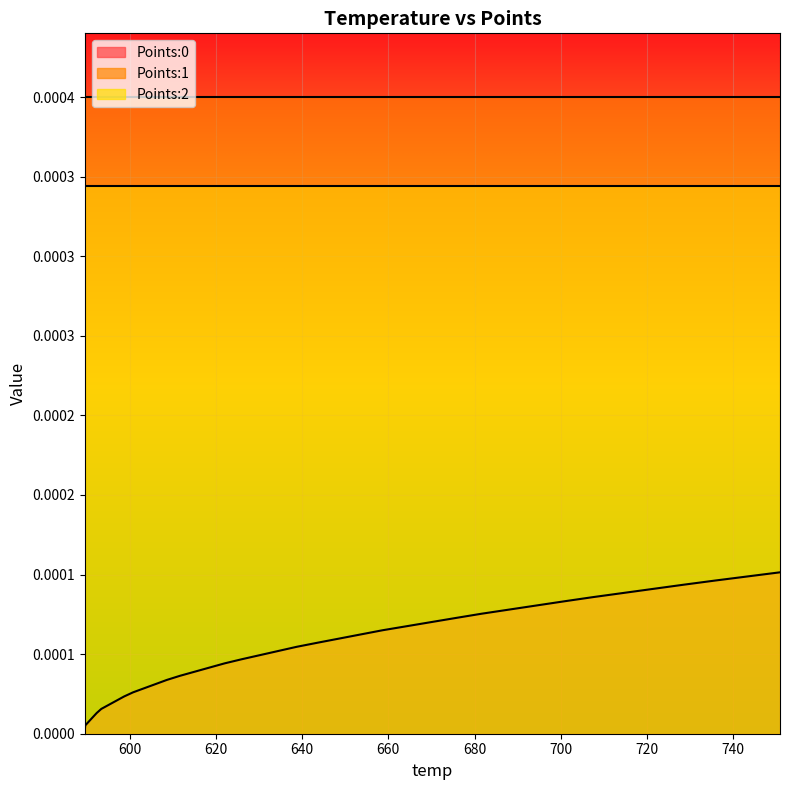

Rank the series at 6 from lowest to highest value.

Points:0, Points:2, Points:1